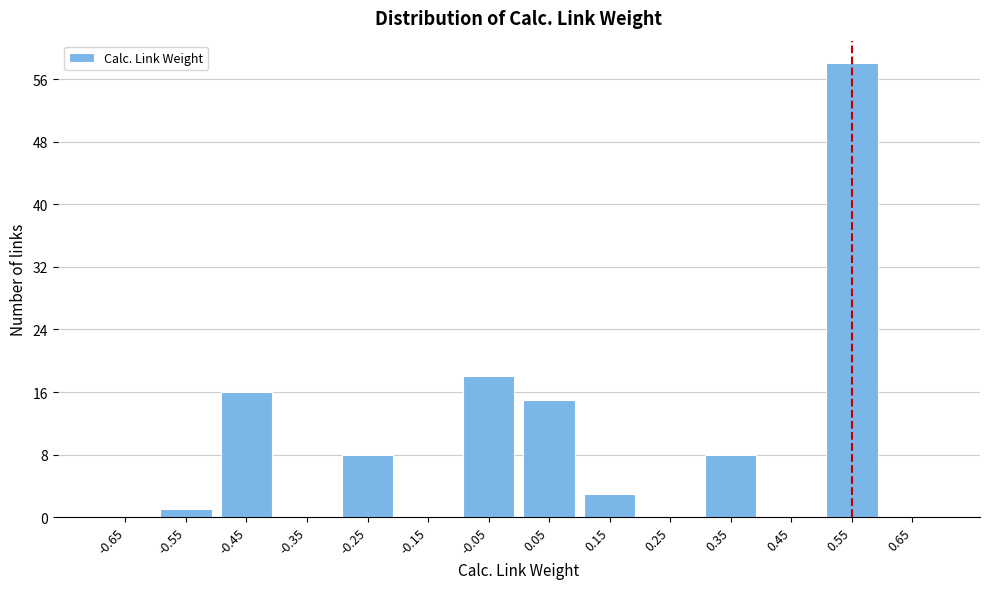

Reading left to right, list every bar in this chart as the range it spans on the x-axis followed by its height. The values are not printed on the chart, so give them approximately, as read against the axis.

-0.7 to -0.6: 0
-0.6 to -0.5: 1
-0.5 to -0.4: 16
-0.4 to -0.3: 0
-0.3 to -0.2: 8
-0.2 to -0.1: 0
-0.1 to 0.0: 18
0.0 to 0.1: 15
0.1 to 0.2: 3
0.2 to 0.3: 0
0.3 to 0.4: 8
0.4 to 0.5: 0
0.5 to 0.6: 58
0.6 to 0.7: 0